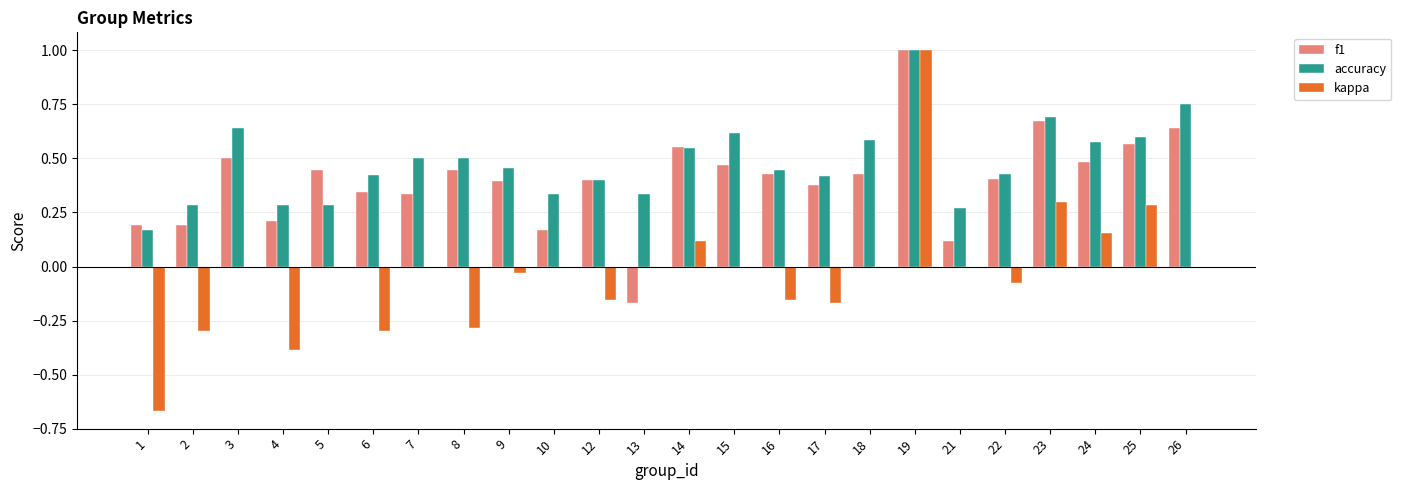

At which category is the sum across all series the highest?

19